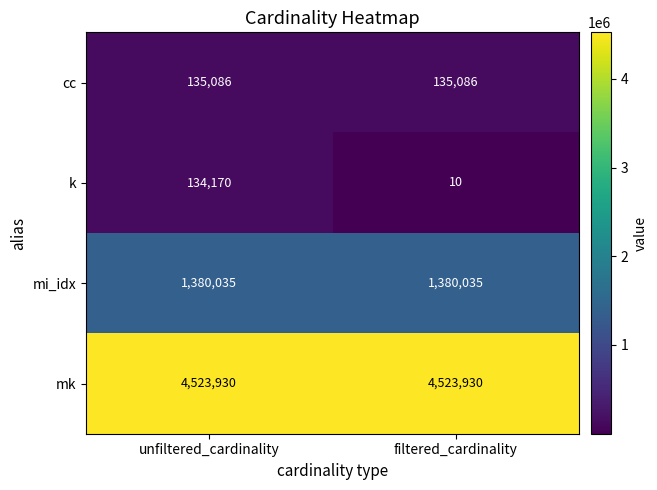

Rank the series by their maximum value, from lowest to highest.

k, cc, mi_idx, mk